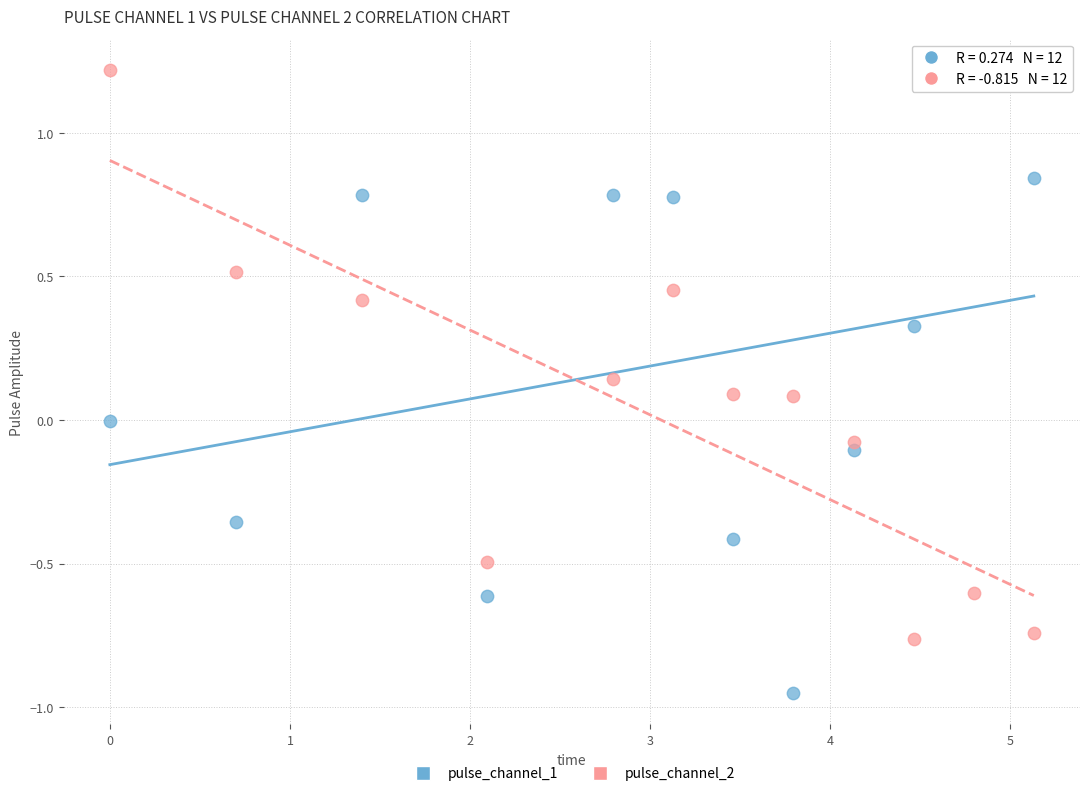

Across all data points, what is the range of Y values (max minus min)?

2.2